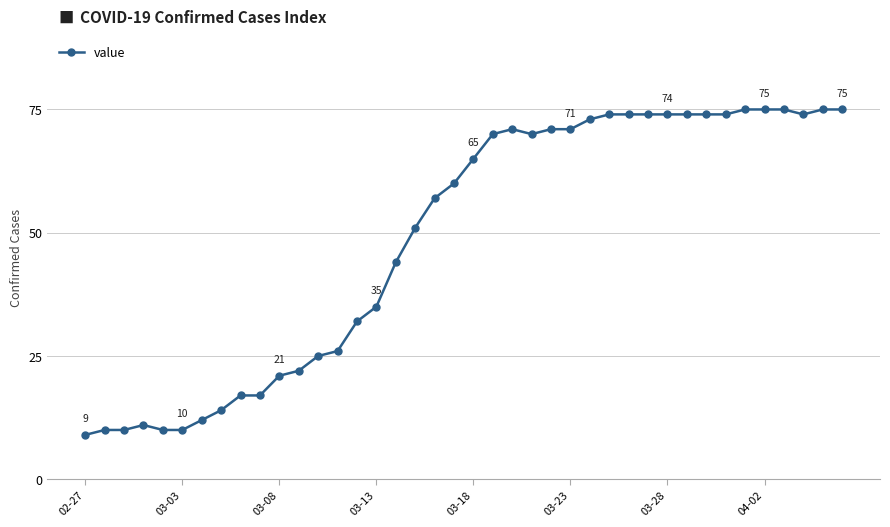

What is the maximum value shown in the chart?

75